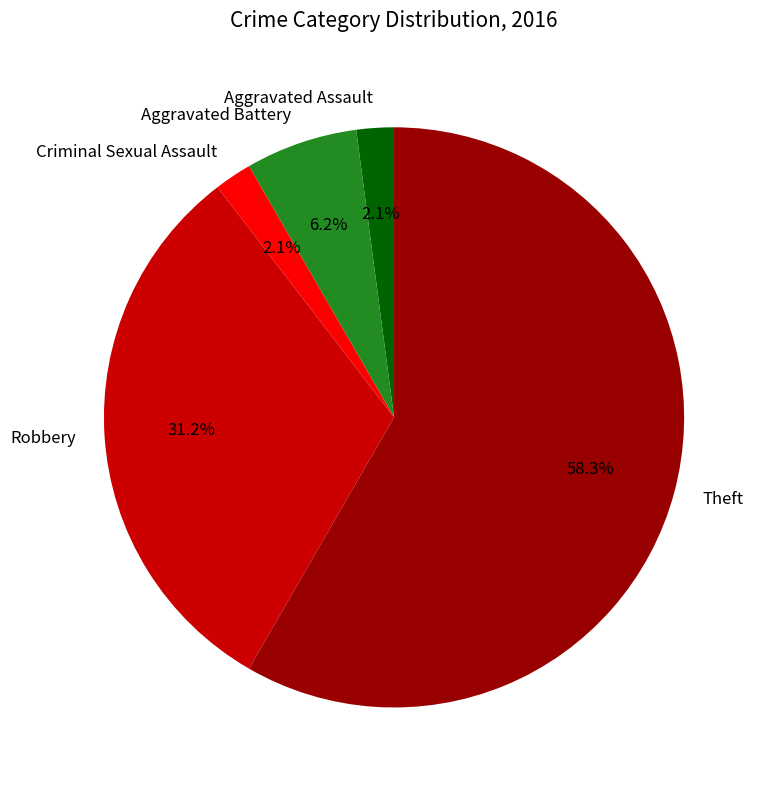

To the nearest percent, what is the difference between the largest and smallest slice percentages?

56%